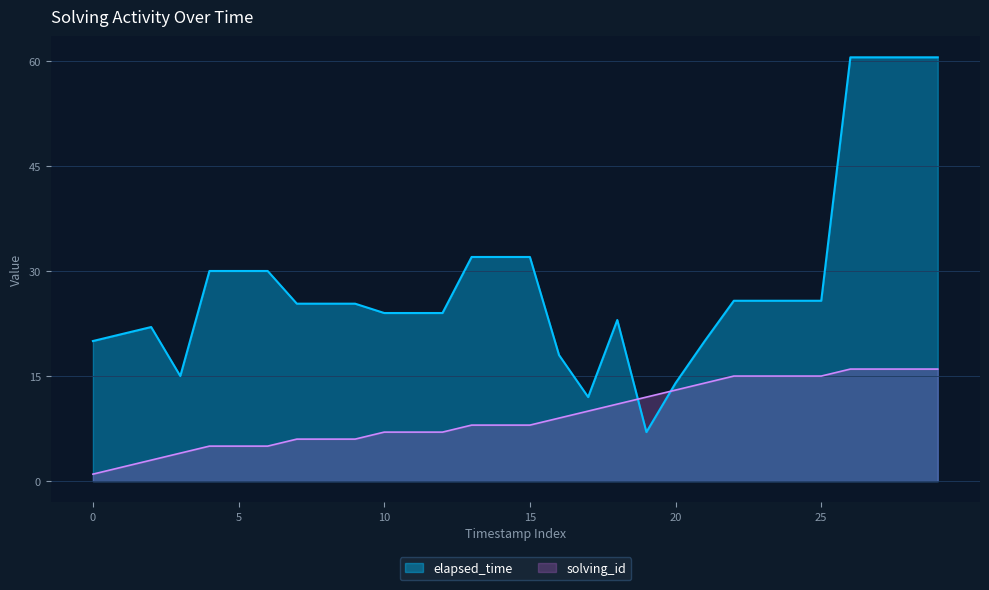

At which category does the chart reach its peak across all series?

26